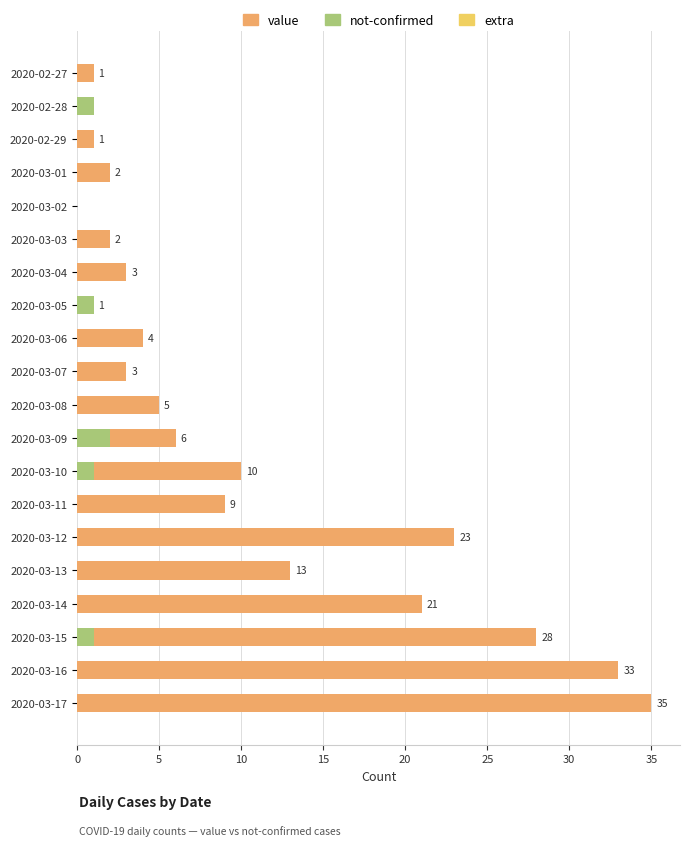

Between 2020-03-02 and 2020-03-16, which series saw the biggest shift?

value